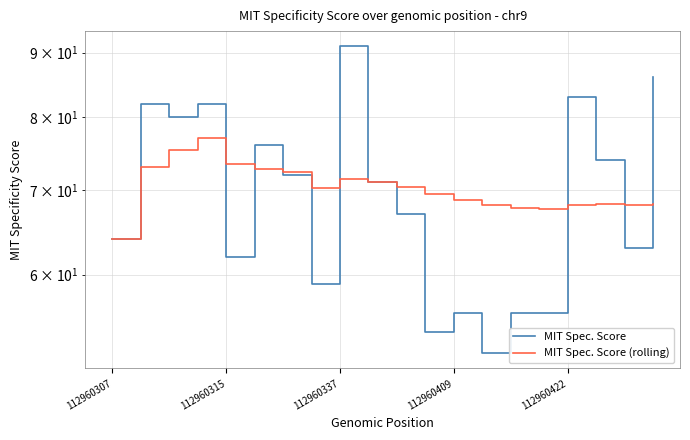

At which category does the chart reach its minimum across all series?

13